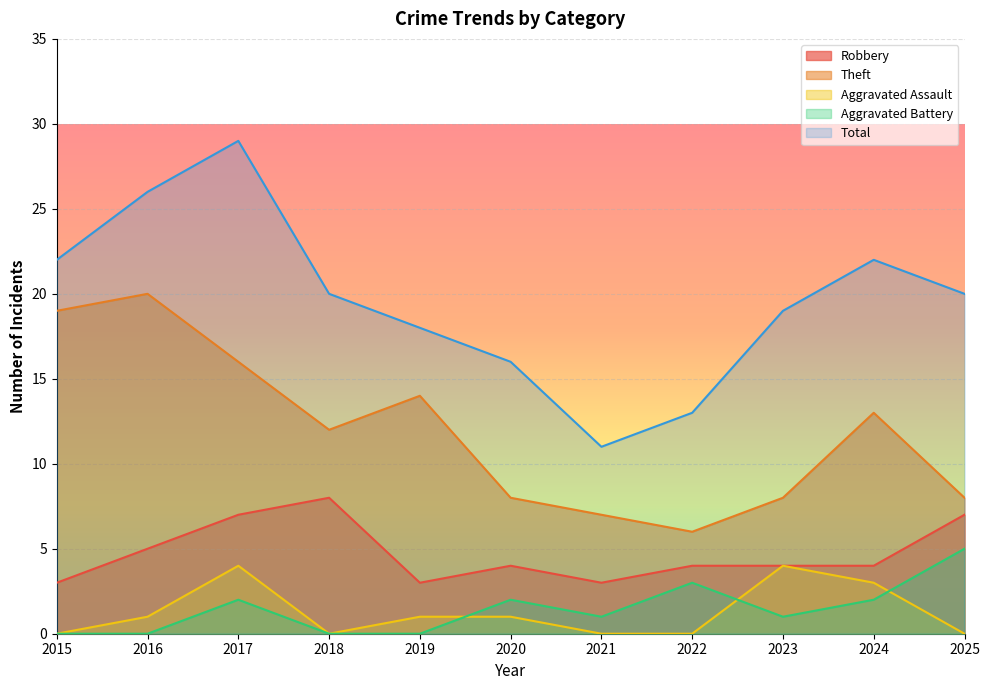

What is the difference between the second highest and second lowest values in the Aggravated Assault series?

4